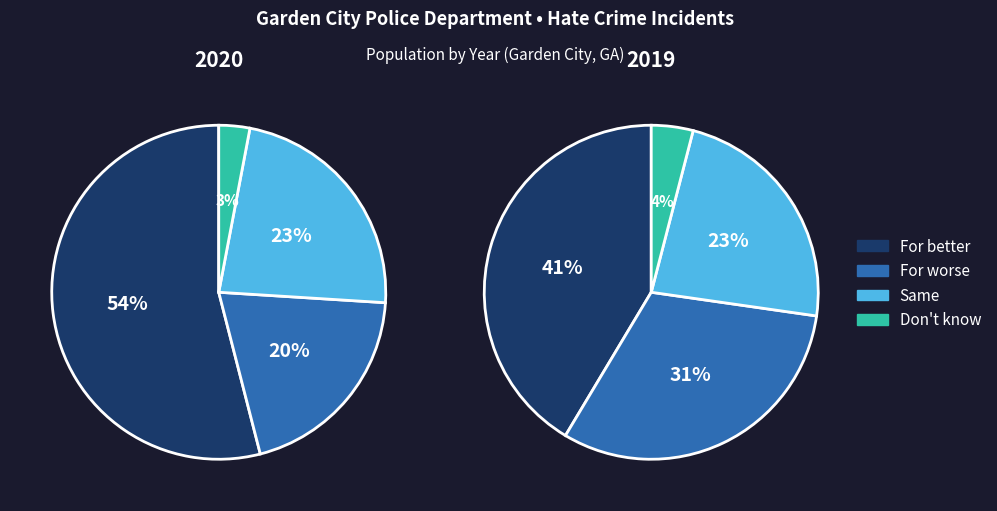

Is 2020 the majority of the pie?

No